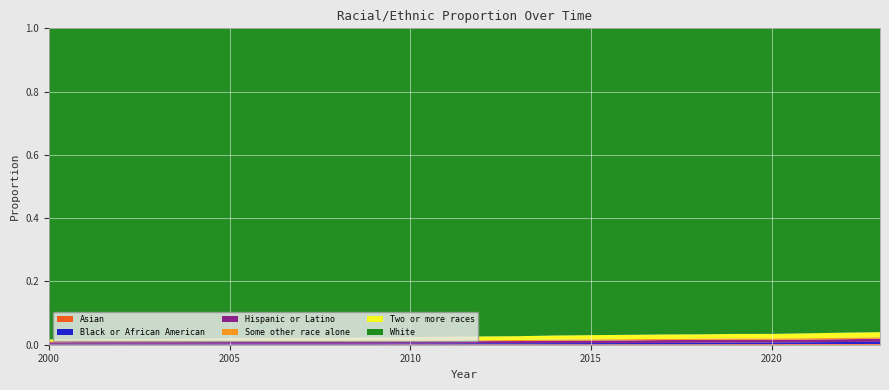

Reading left to right, what are all the values shown in this chart?

Asian: 0.0	0.0	0.0	0.0	0.0	0.0	0.0	0.0	0.0	0.0	0.0	0.0	0.0	0.0	0.0	0.0	0.0	0.0	0.0	0.0	0.0	0.0	0.0	0.0
Black or African American: 0.0	0.0	0.0	0.0	0.0	0.0	0.0	0.0	0.0	0.0	0.0	0.0	0.0	0.0	0.0	0.0	0.0	0.0	0.0	0.0	0.0	0.0	0.0	0.0
Hispanic or Latino: 0.0	0.0	0.0	0.0	0.0	0.0	0.0	0.0	0.0	0.0	0.0	0.0	0.0	0.0	0.0	0.0	0.0	0.0	0.0	0.0	0.0	0.0	0.0	0.0
Some other race alone: 0.0	0.0	0.0	0.0	0.0	0.0	0.0	0.0	0.0	0.0	0.0	0.0	0.0	0.0	0.0	0.0	0.0	0.0	0.0	0.0	0.0	0.0	0.0	0.0
Two or more races: 0.0	0.0	0.0	0.0	0.0	0.0	0.0	0.0	0.0	0.0	0.0	0.0	0.0	0.0	0.0	0.0	0.0	0.0	0.0	0.0	0.0	0.0	0.0	0.0
White: 1.0	1.0	1.0	1.0	1.0	1.0	1.0	1.0	1.0	1.0	1.0	1.0	1.0	1.0	1.0	1.0	1.0	1.0	1.0	1.0	1.0	1.0	1.0	1.0